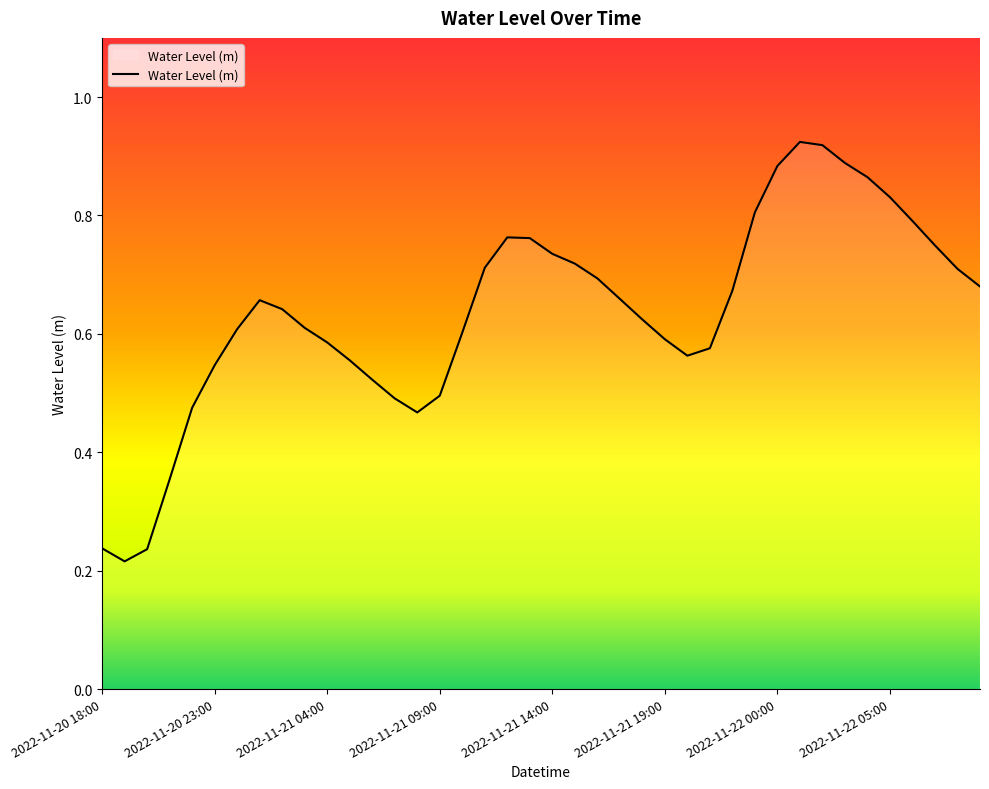

True or false: the data has more than 0 interior local peaks.

True